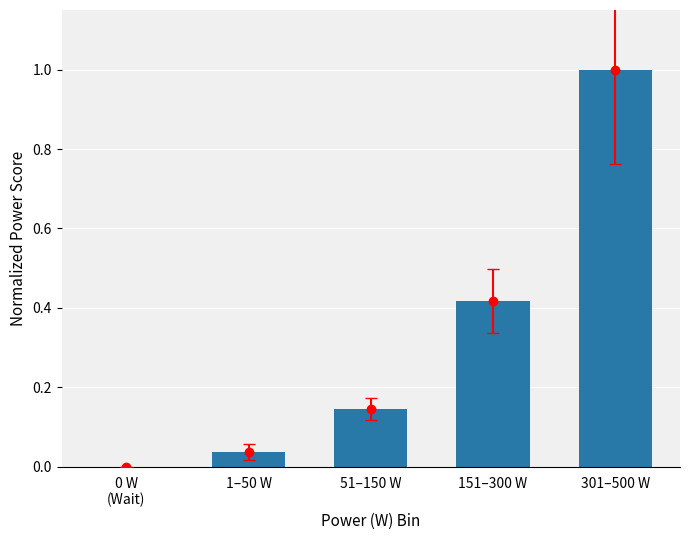

True or false: the data shows 0.7 at 151–300 W.

False